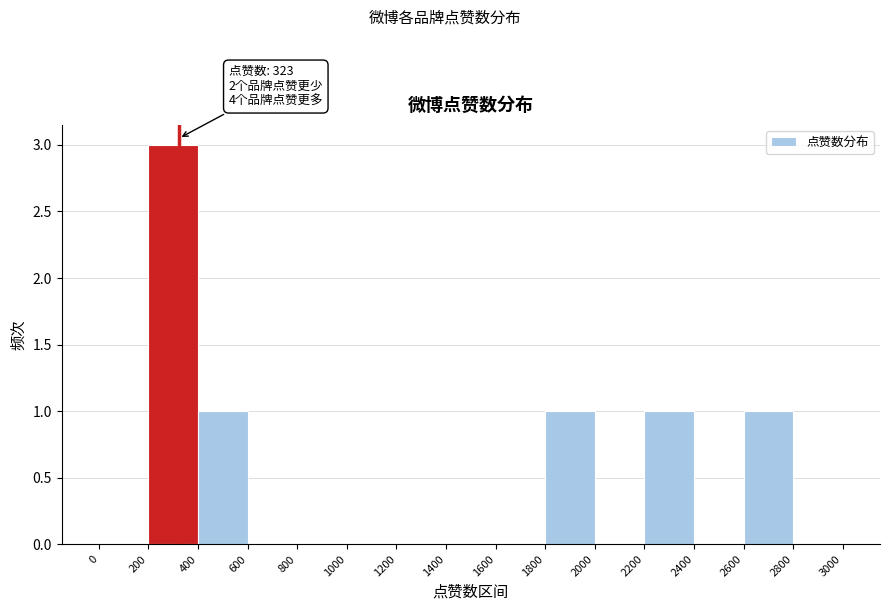

Over which range of the x-axis is the bar tallest?

200 to 400